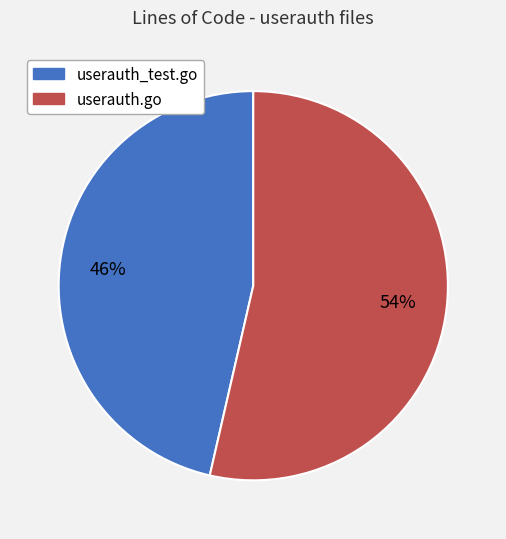

Does userauth_test.go represent more than half of the total?

No